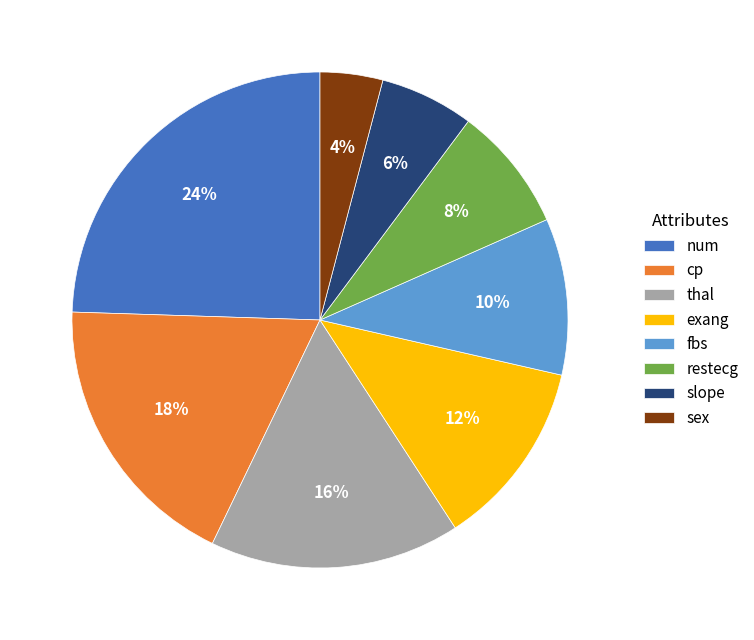

Which slice is the largest?

num